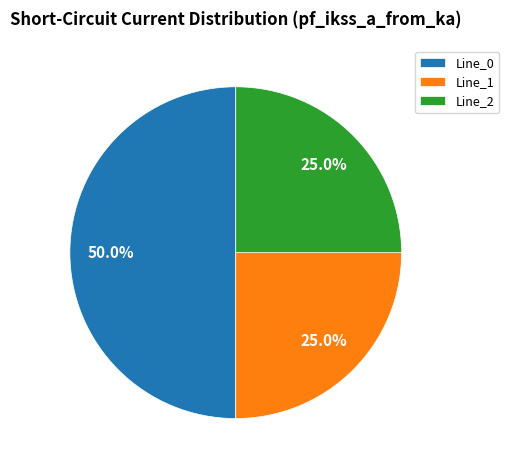

Is it true that Line_1 is 25% of the pie?

True